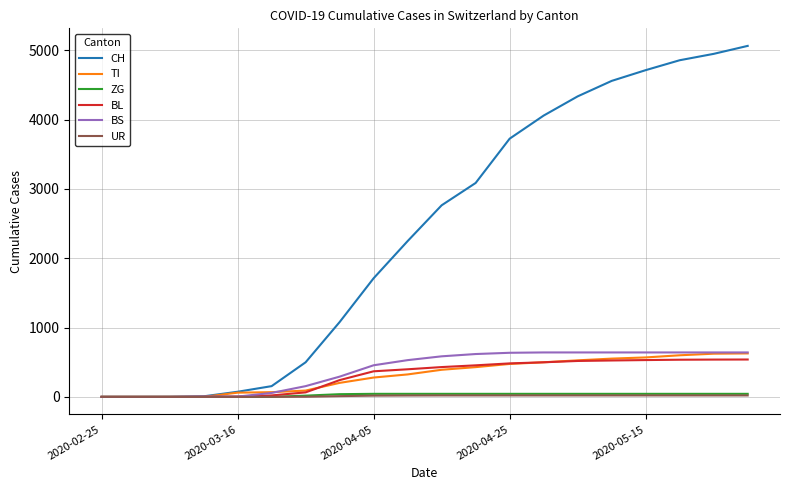

Which series has the largest total across all categories?

CH